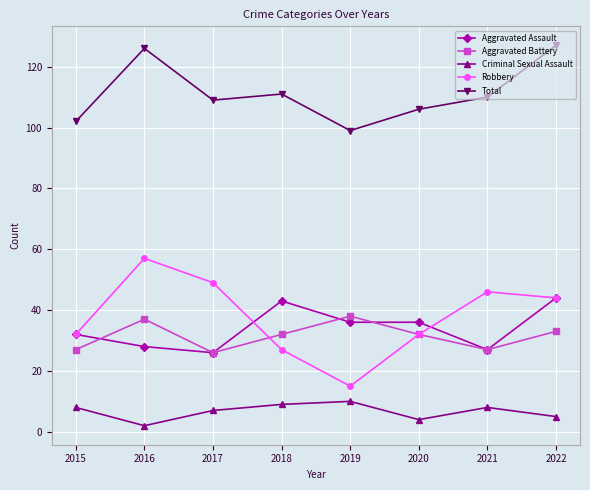

True or false: Criminal Sexual Assault and Aggravated Battery intersect in this chart.

False